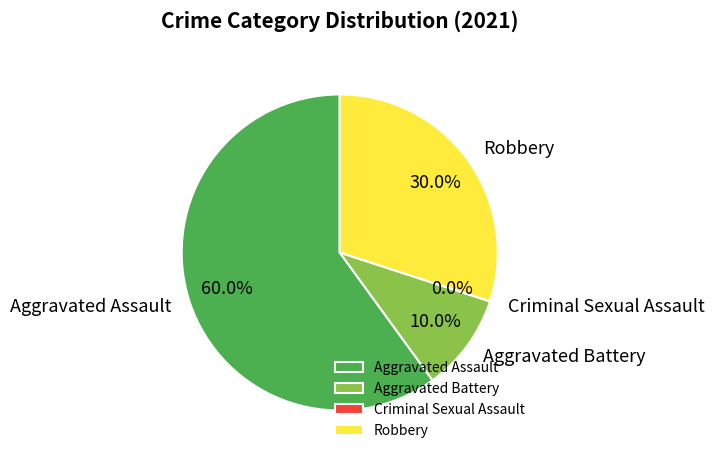

What portion of the pie excludes Aggravated Assault?

40.0%